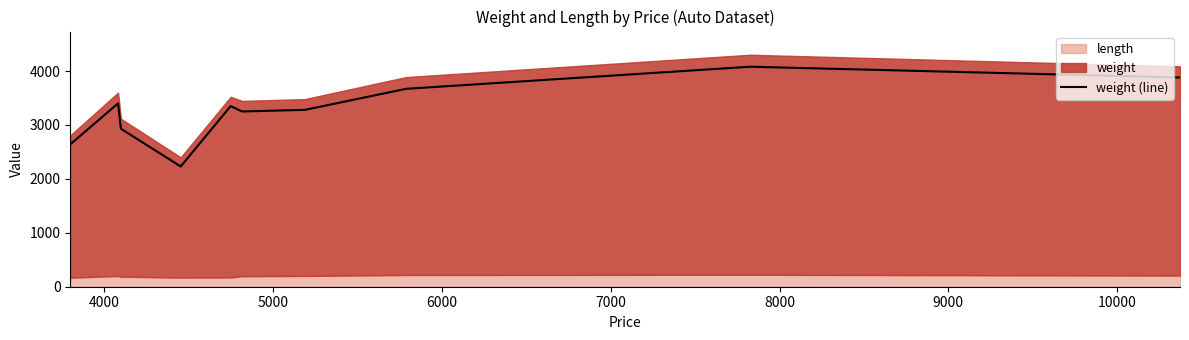

What is the minimum value for weight (line)?

2230